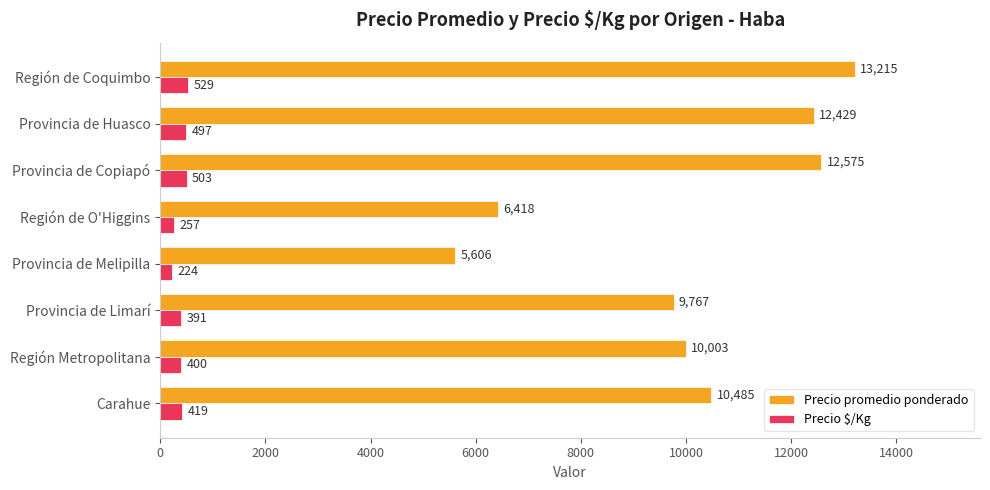

Which series changed the most between Provincia de Huasco and Región de Coquimbo?

Precio promedio ponderado